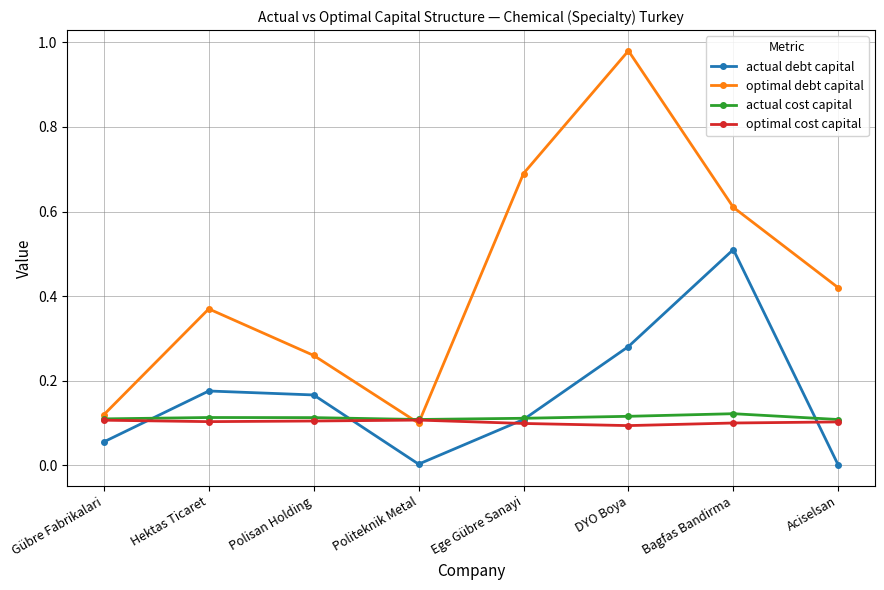

How many times do optimal debt capital and optimal cost capital cross each other?

2